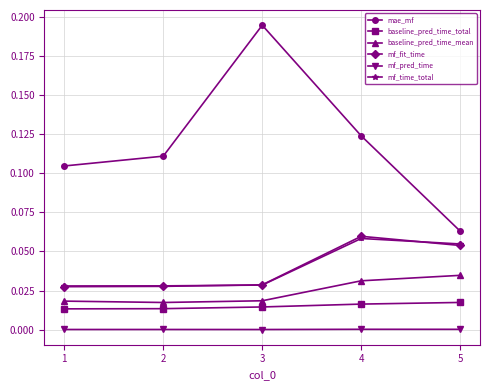

Is the value of baseline_pred_time_total at 4 greater than the value of mf_fit_time at 1?

No